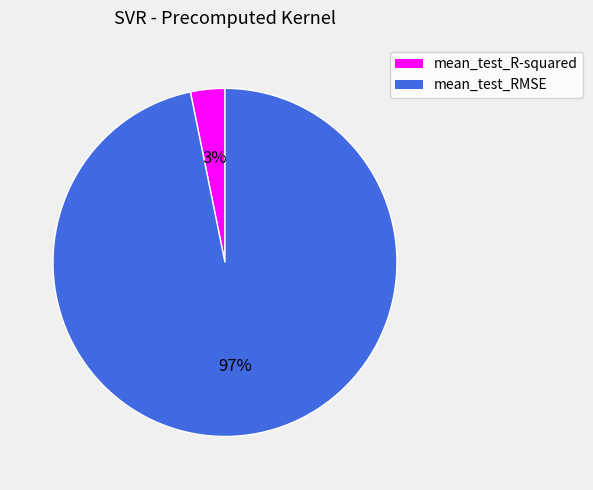

Which category has the smallest portion of the pie?

mean_test_R-squared